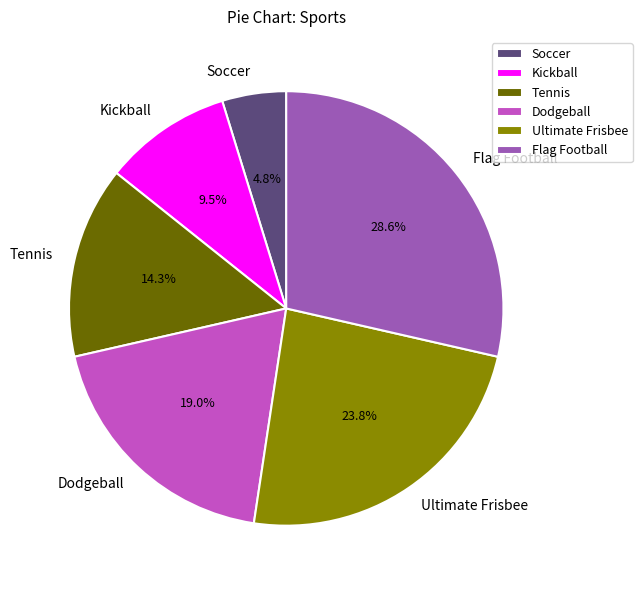

What is the ratio of the value at Ultimate Frisbee to the value at Kickball?

2.5